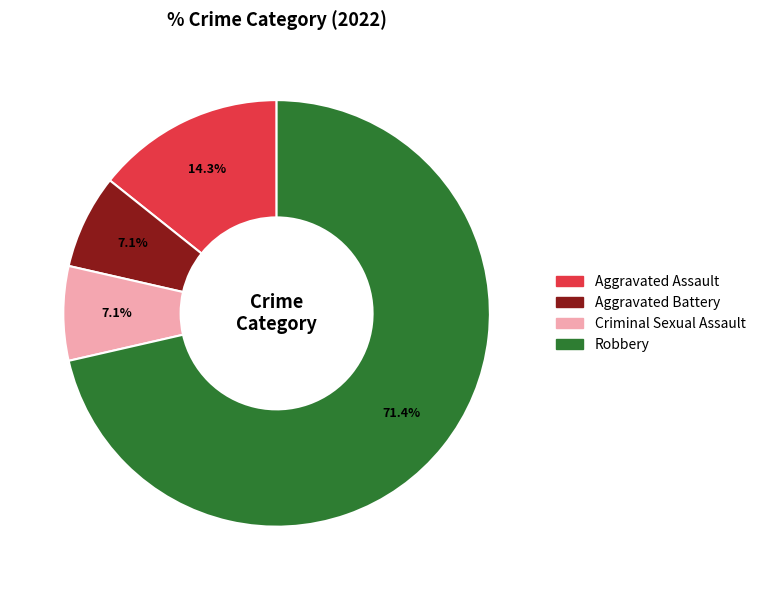

Is the sum of Robbery and Criminal Sexual Assault greater than half?

Yes